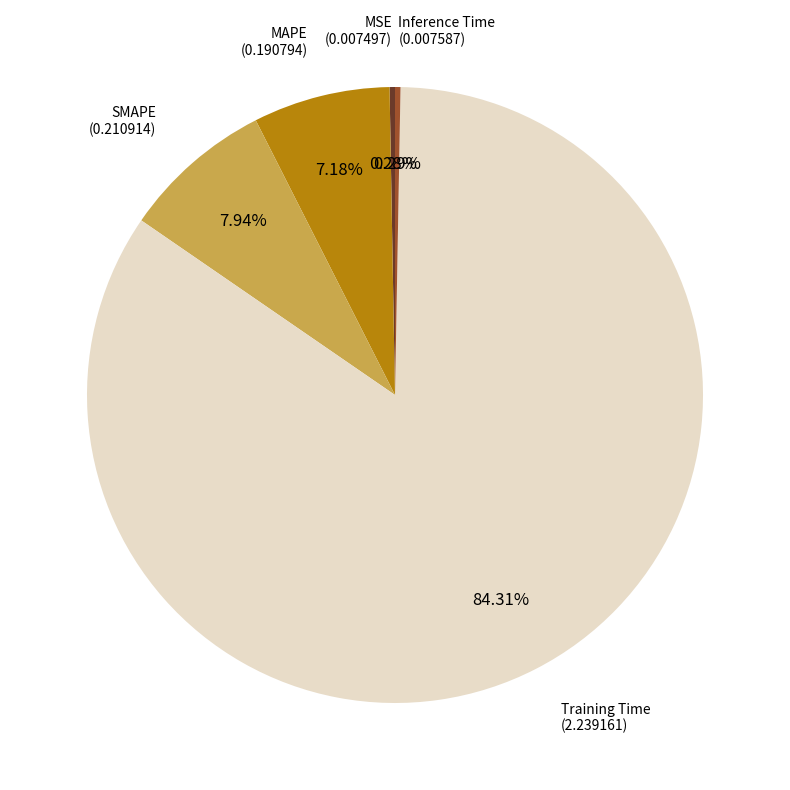

Which category has the biggest portion of the pie?

Training Time